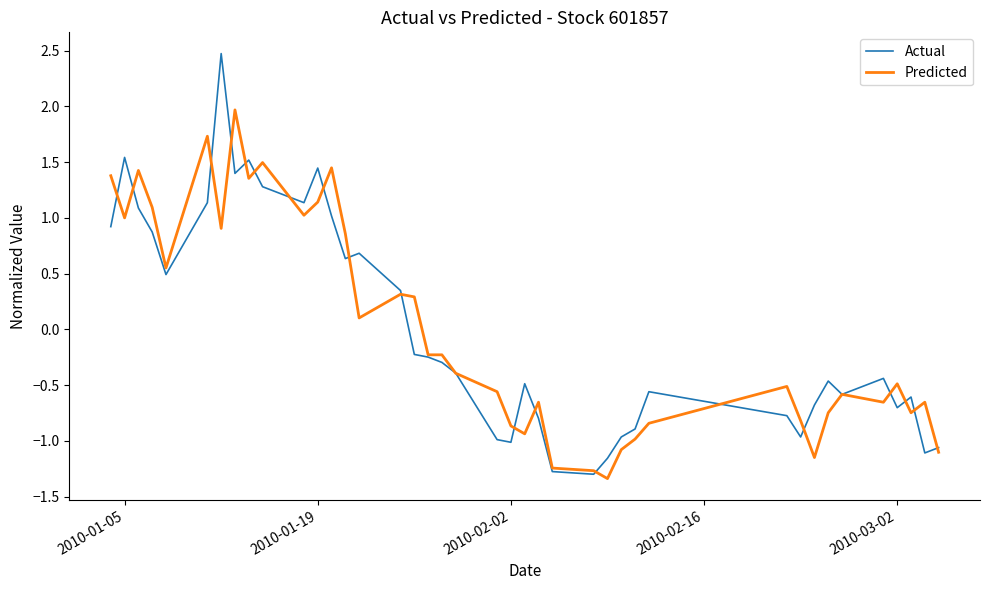

True or false: Predicted has more than 2 points higher than both neighbors.

True